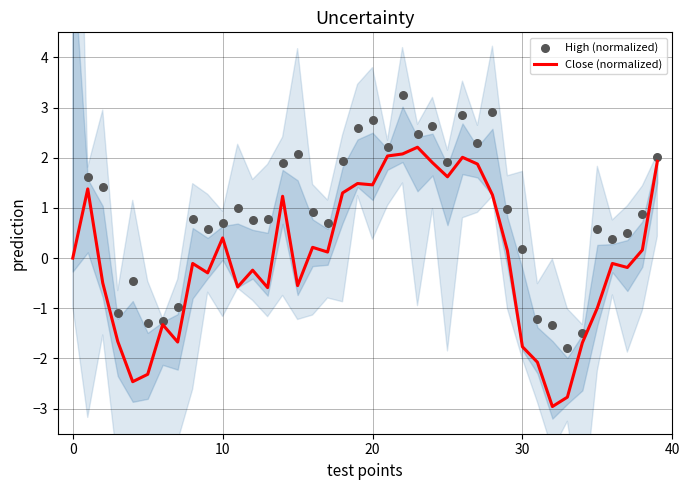

The Close (normalized) series shows -1.8 at 30. True or false?

True